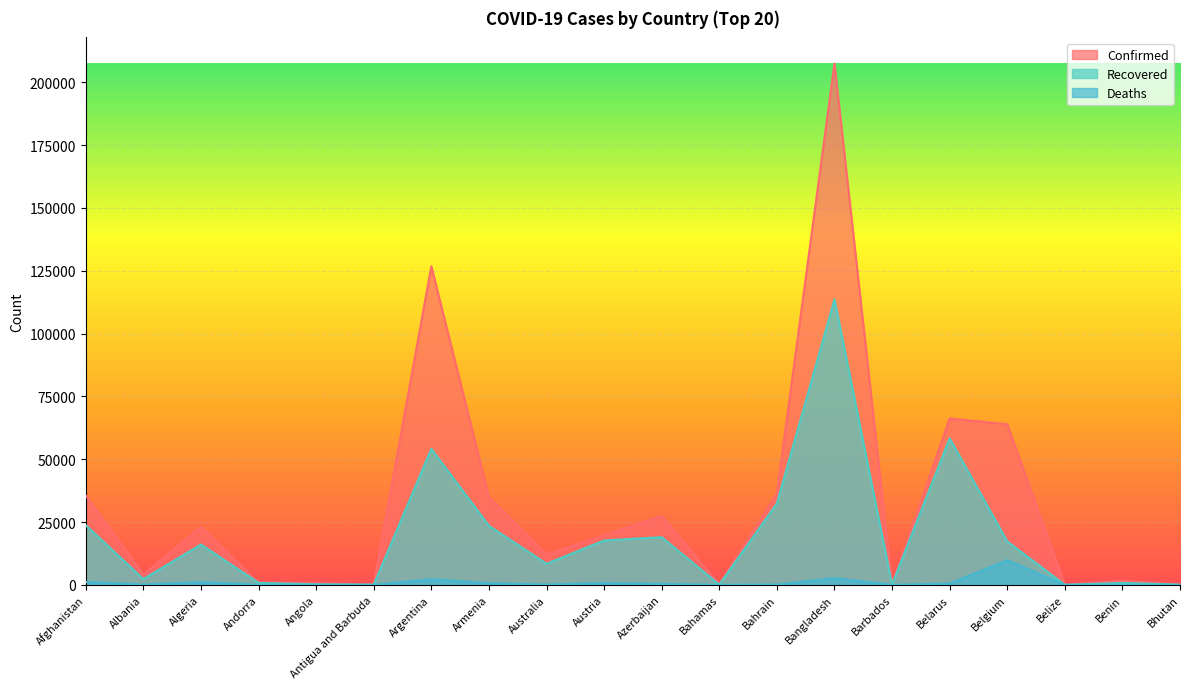

Between Armenia and Azerbaijan, which series saw the biggest shift?

Confirmed